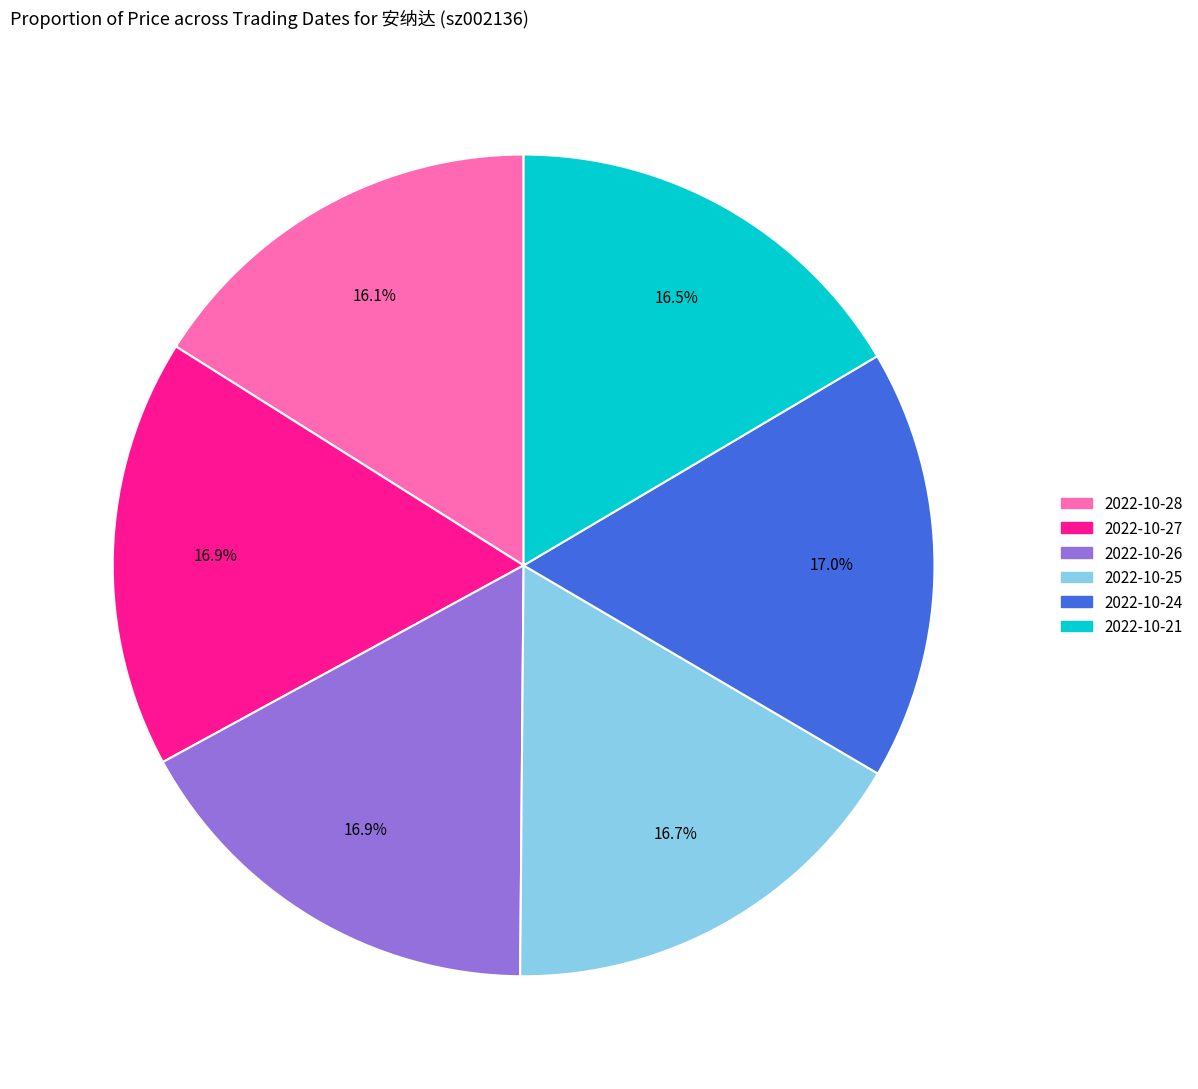

What is the ratio of the value at 2022-10-24 to the value at 2022-10-27?

1.0